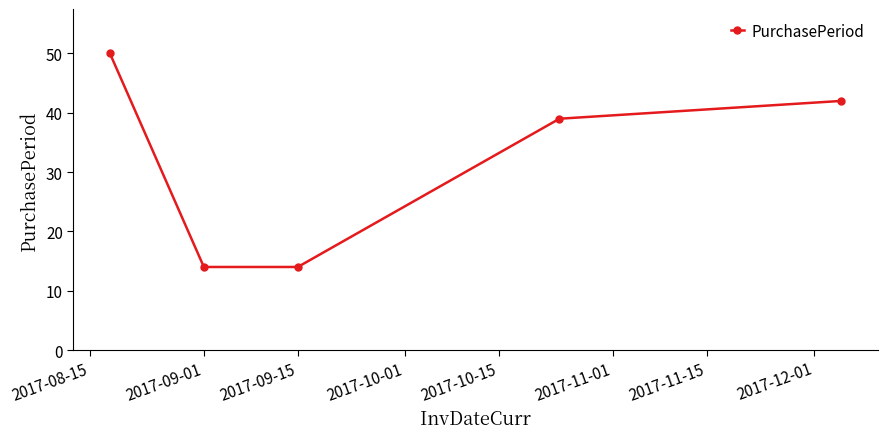

Reading left to right, extract all data points from this chart.

50	14	14	39	42